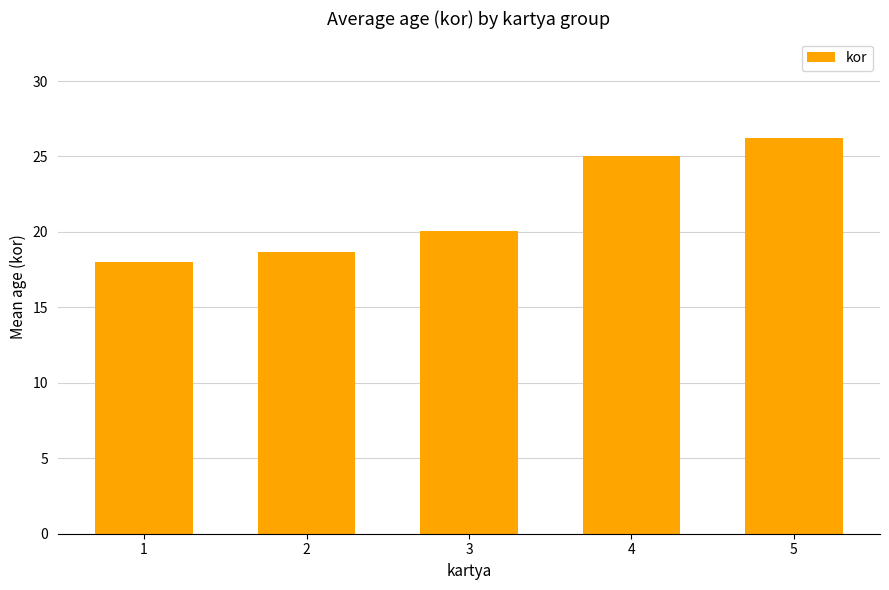

Which label corresponds to the smallest value in the chart?

1